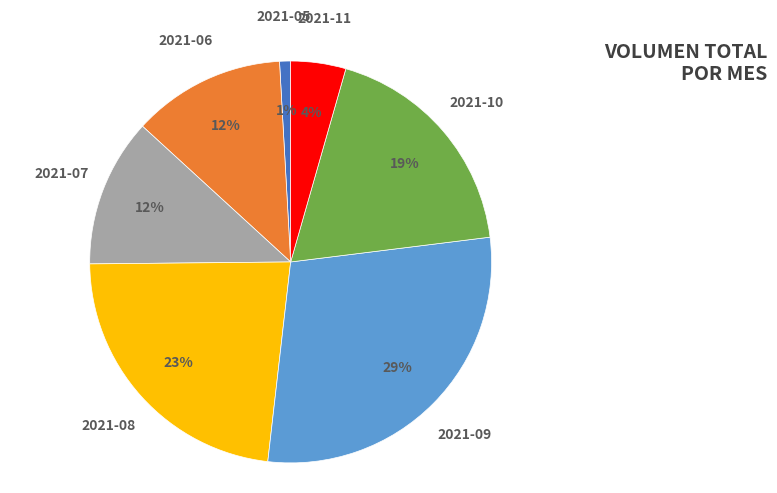

Does 2021-05 account for over 50% of the chart?

No